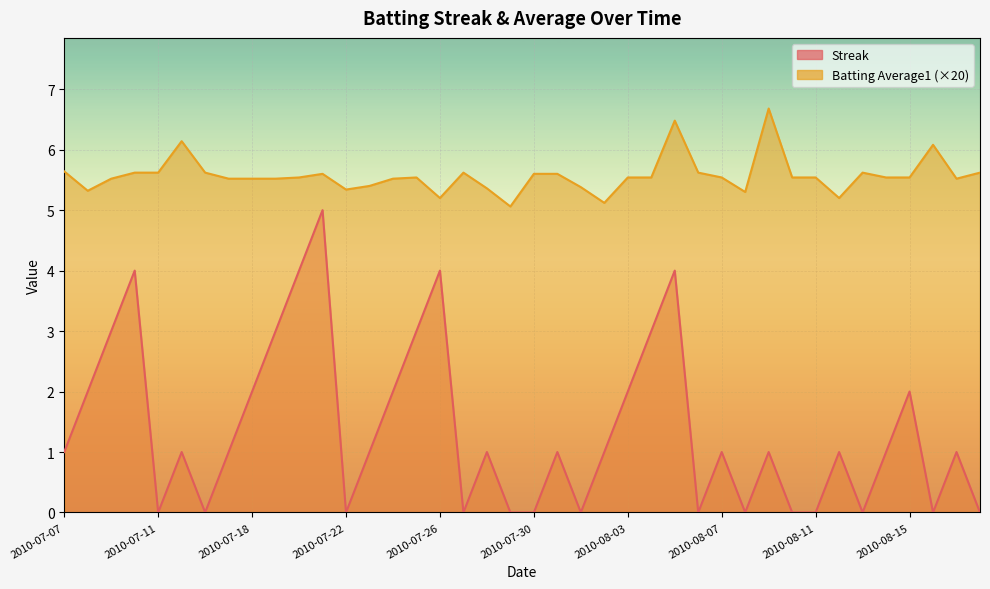

Which series changed the most between 2010-08-12 and 2010-08-16?

Streak